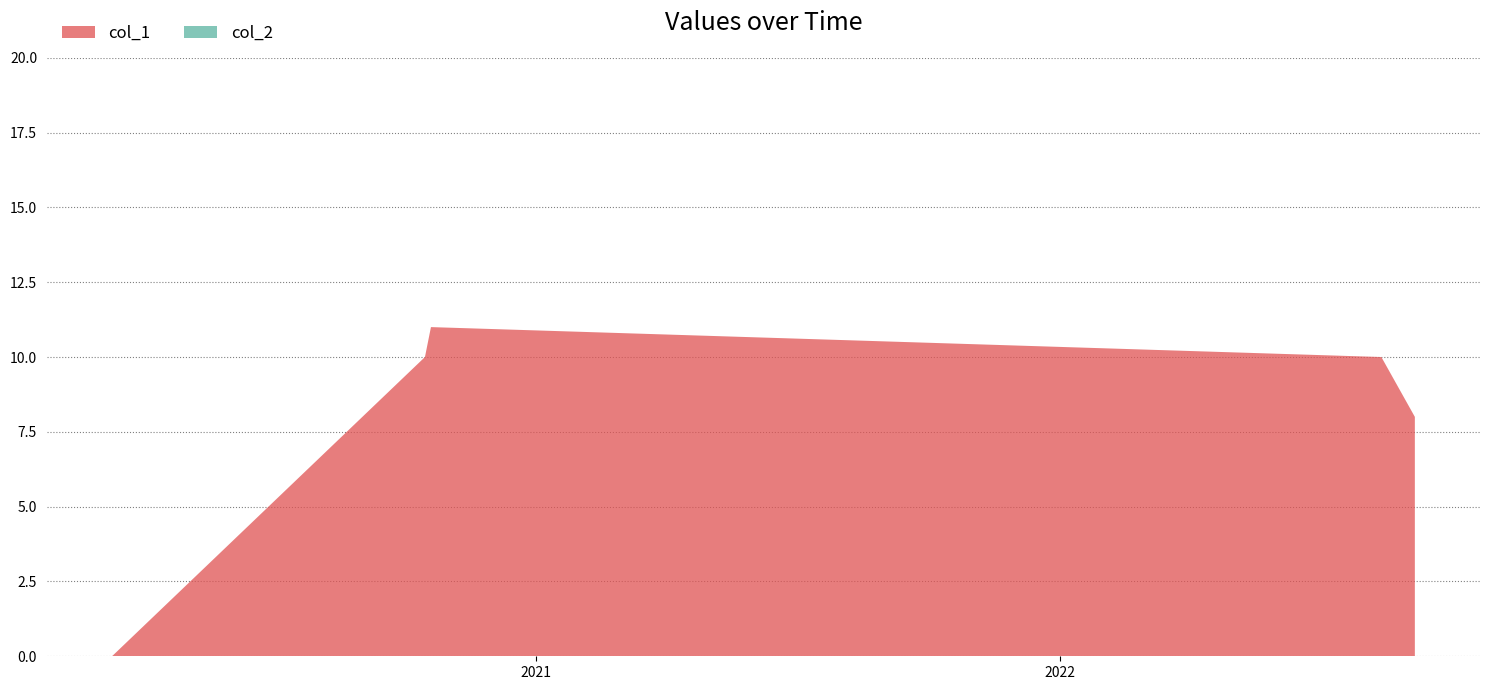

Reading right to left, list all the values displayed in this chart.

col_1: 8	10	11	10	0
col_2: 0	0	0	0	0